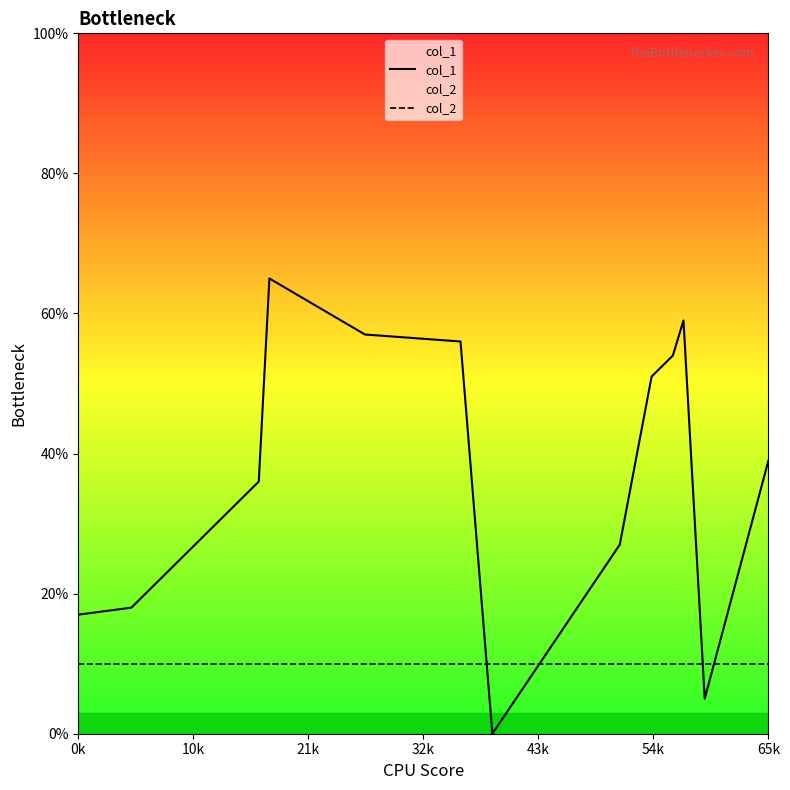

Which series has the largest total across all categories?

col_1